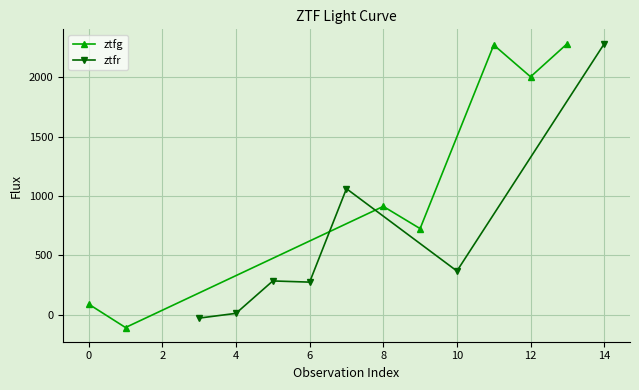

True or false: ztfg has more than 1 points higher than both neighbors.

True